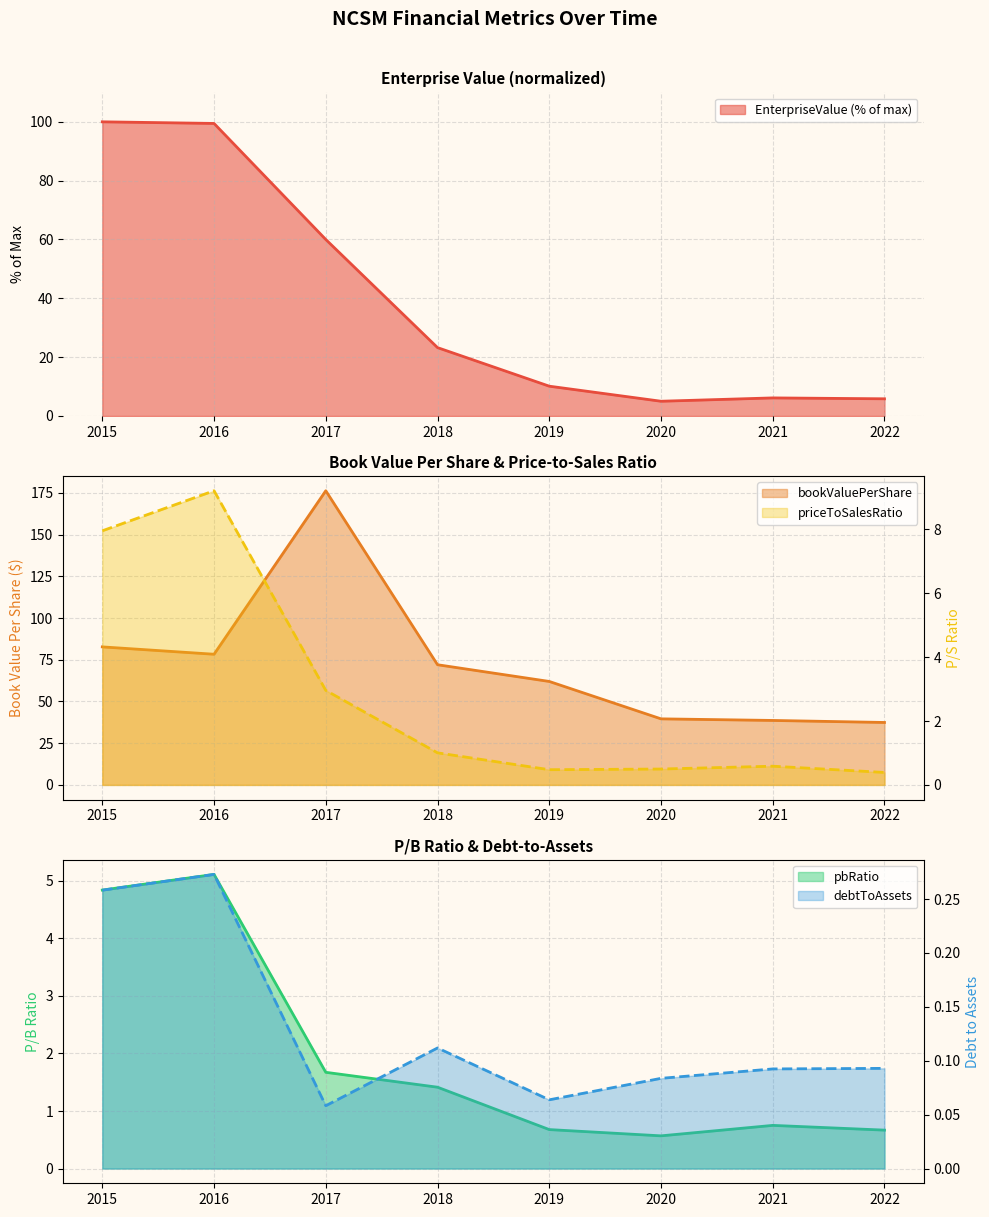

Which label corresponds to the smallest value in the chart?

2017